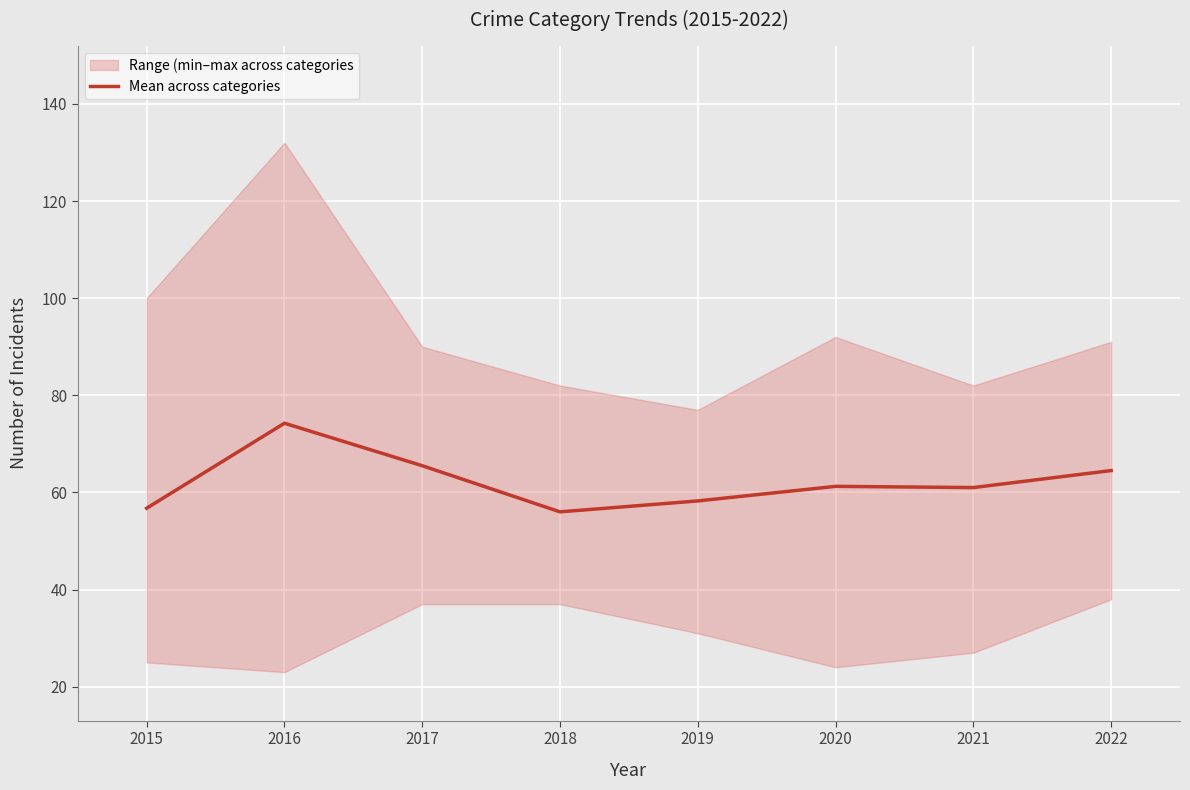

Is it true that the value at 2021 is 61.0?

True